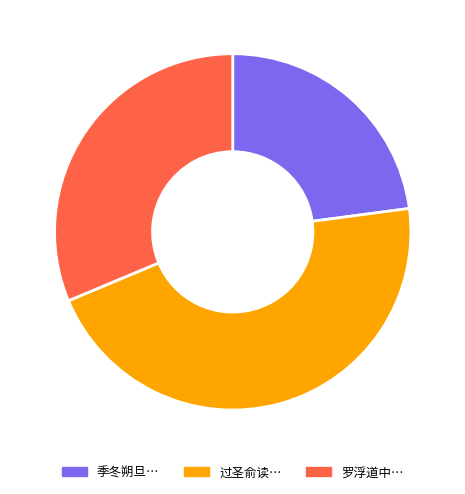

What is the smallest slice in the pie chart?

季冬朔旦…